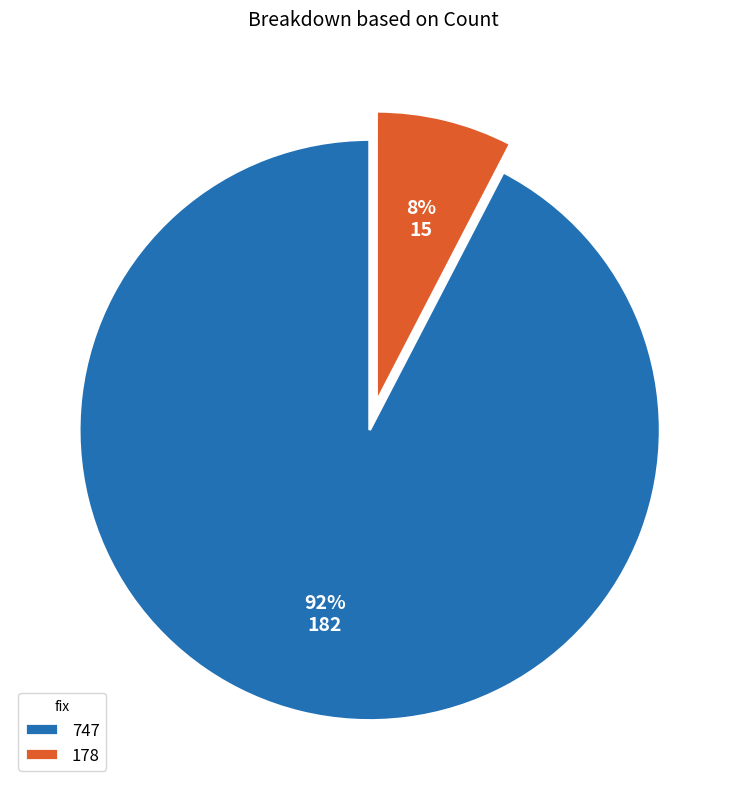

What is the smallest slice in the pie chart?

178